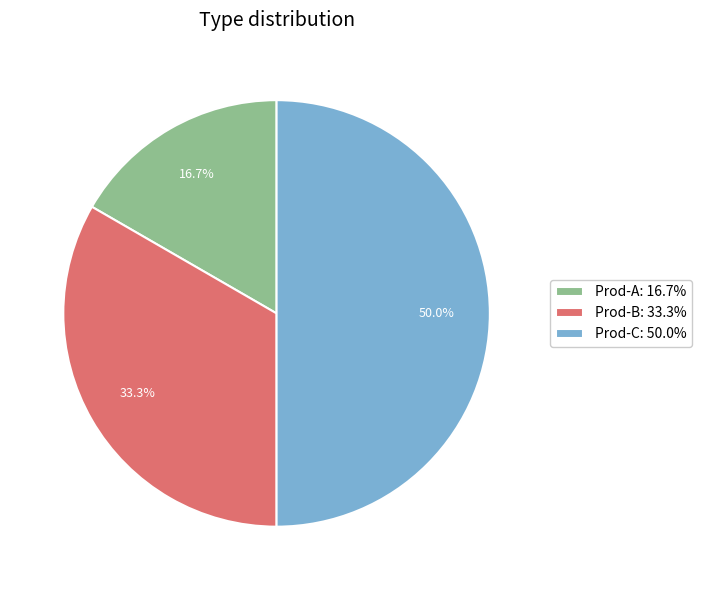

The Prod-C slice represents 57% of the pie. True or false?

False